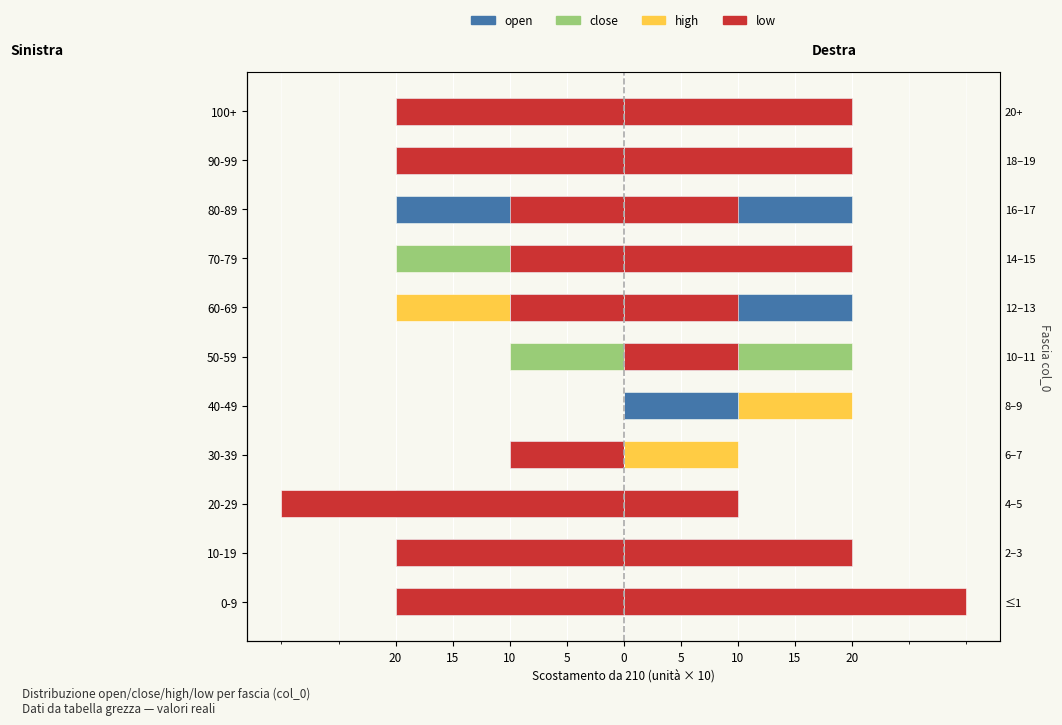

Is it true that Vedovi/e equals -12 at 40-49?

False